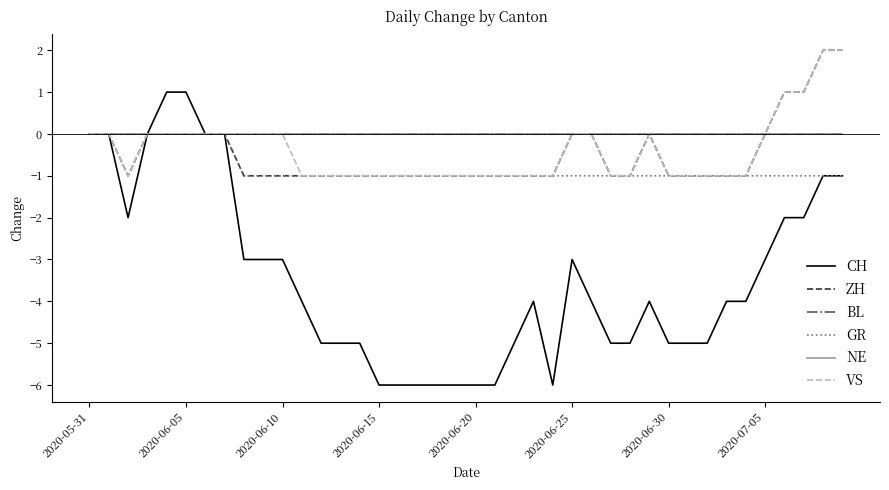

What is the difference between the maximum and minimum values in the GR series?

1